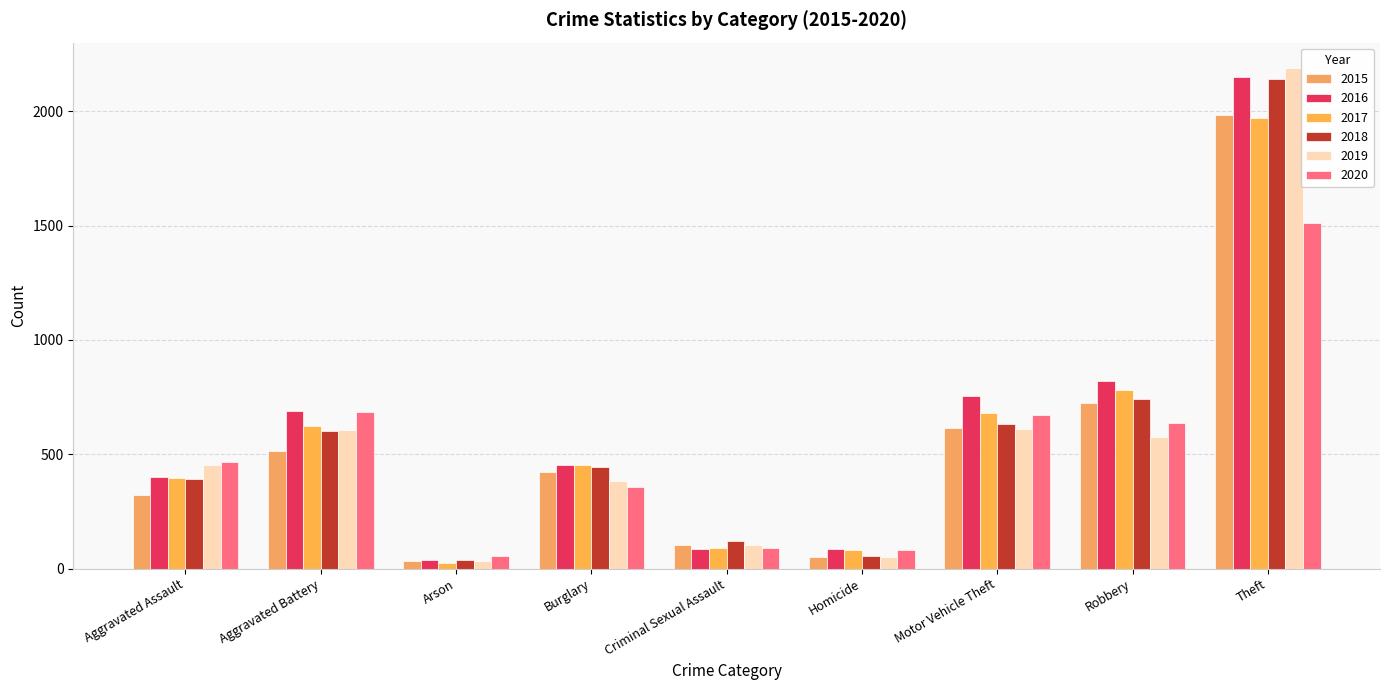

How many bars are there in total?

54